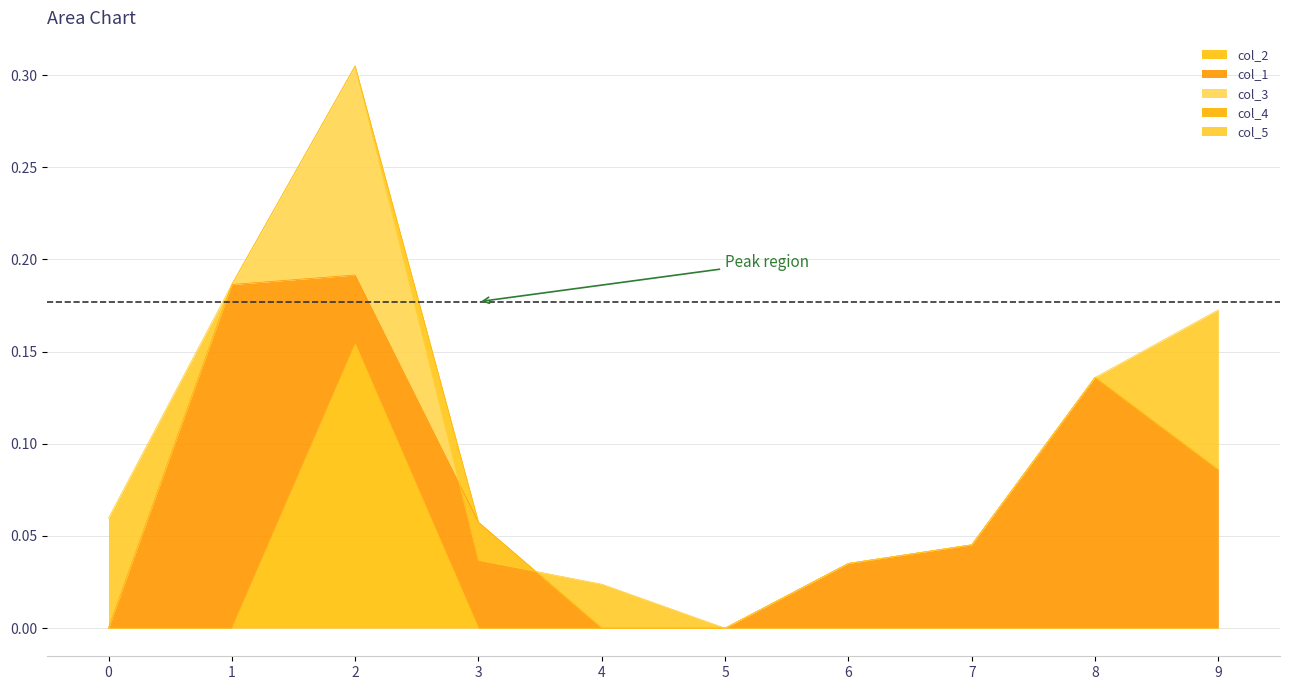

What is the value of the col_1 point at the 9th from the left?

0.1